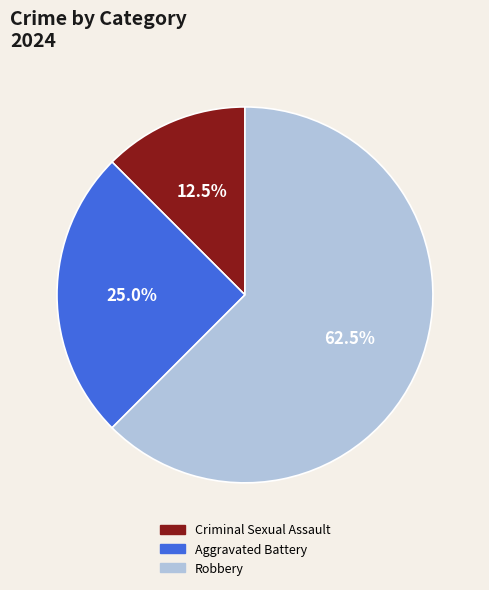

Which slice is the smallest?

Criminal Sexual Assault